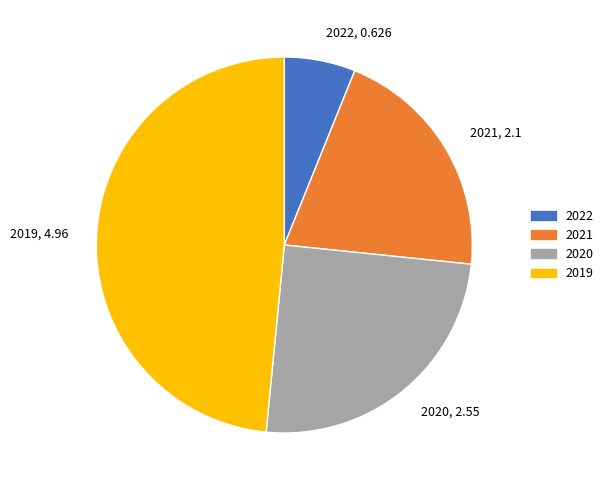

Is it true that 2019 is 48% of the pie?

True